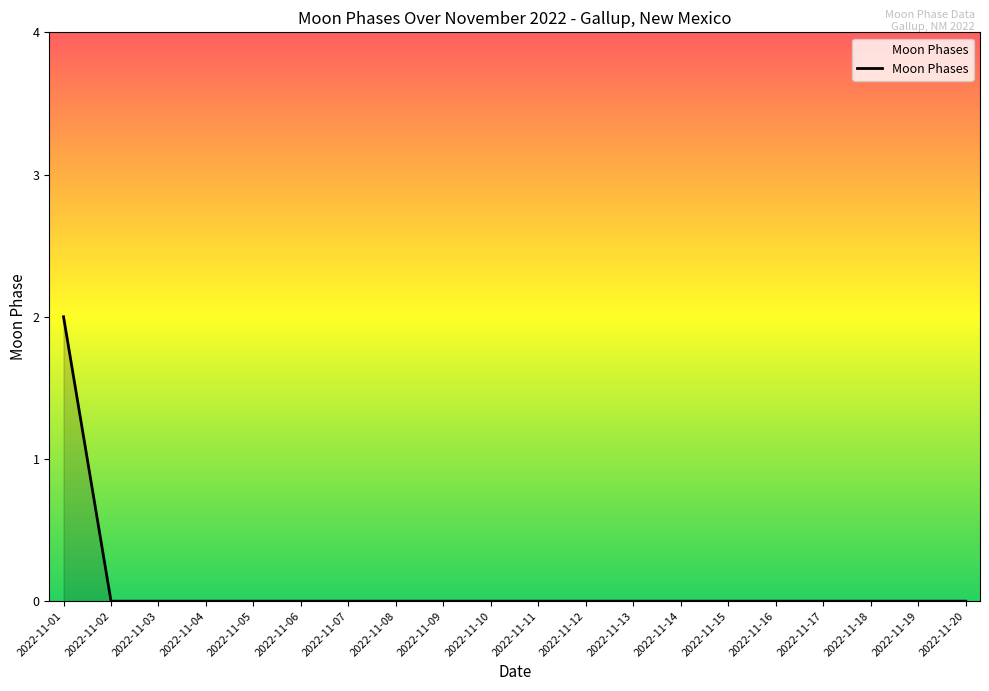

Which label corresponds to the largest value in the chart?

2022-11-01